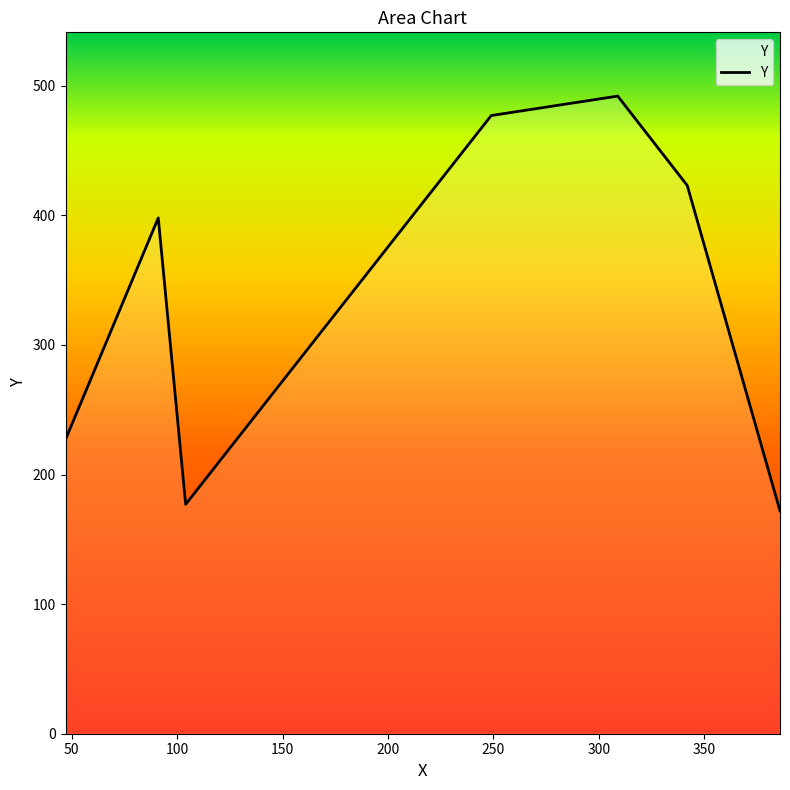

How many interior local valleys (lower than both neighbors) does the data have?

1